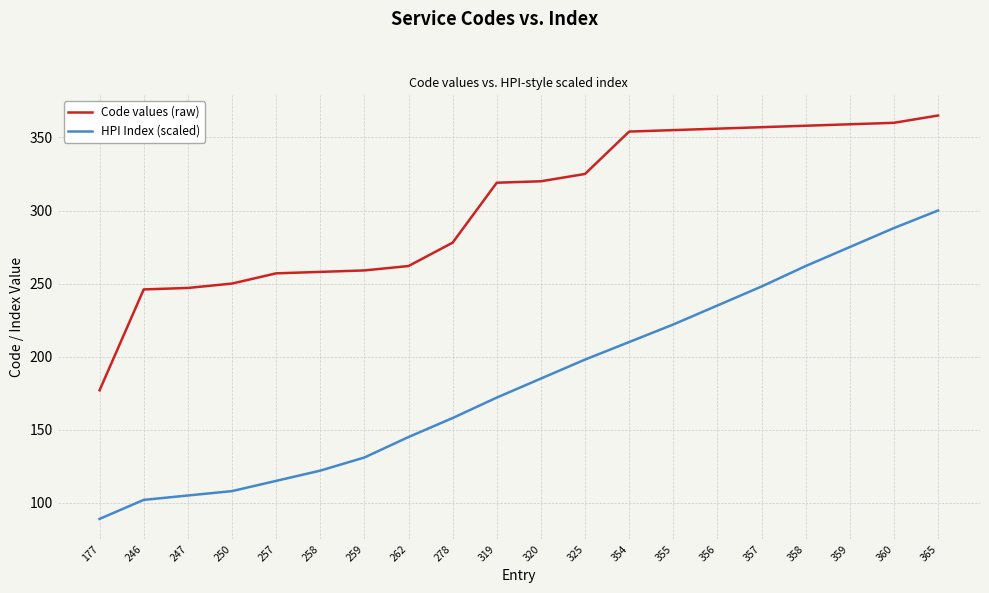

At how many categories does at least one series exceed 243?

19